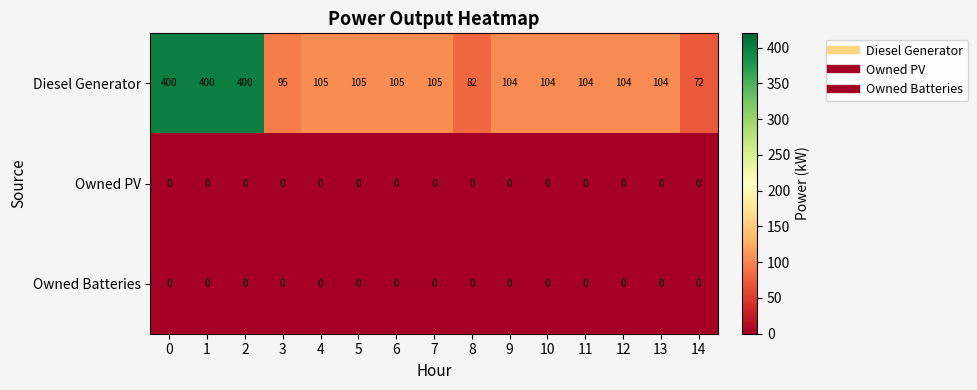

The Diesel Generator series shows 55 at 11. True or false?

False